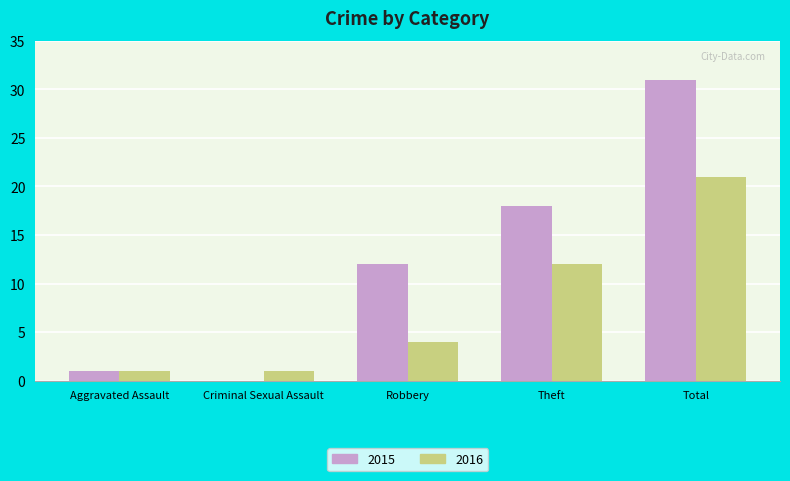

Count the number of categories in the chart.

5